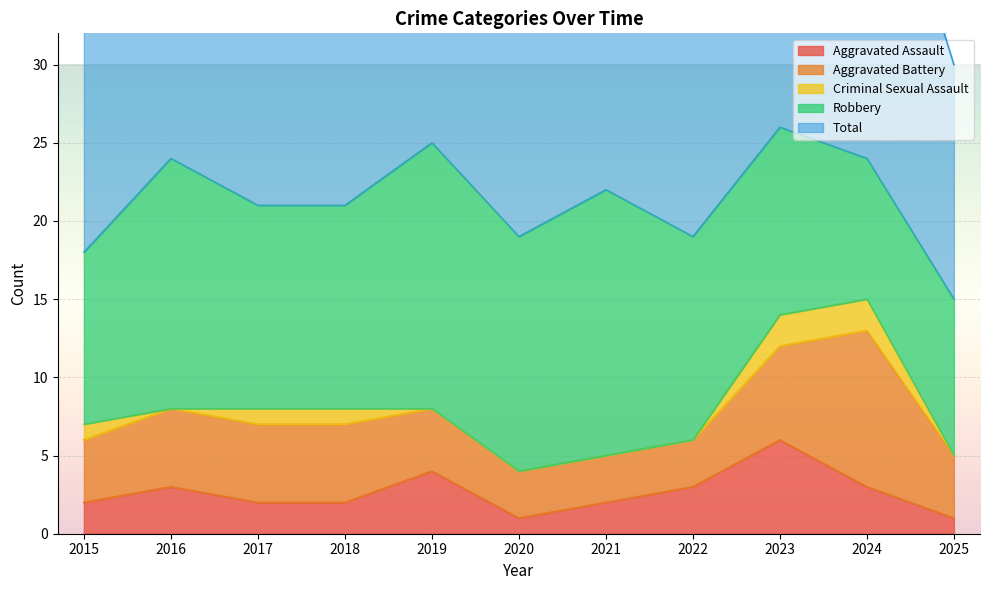

What is the lowest value of the Total series?

15